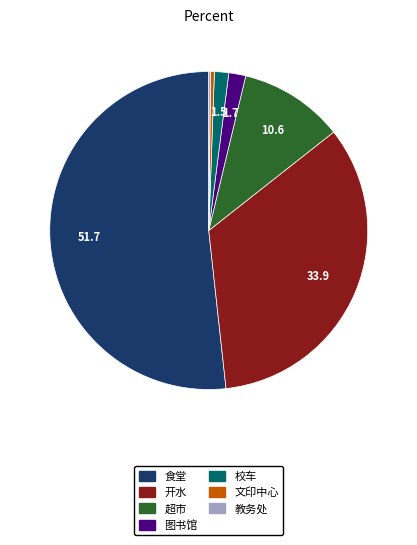

Is the sum of 文印中心 and 校车 greater than half?

No